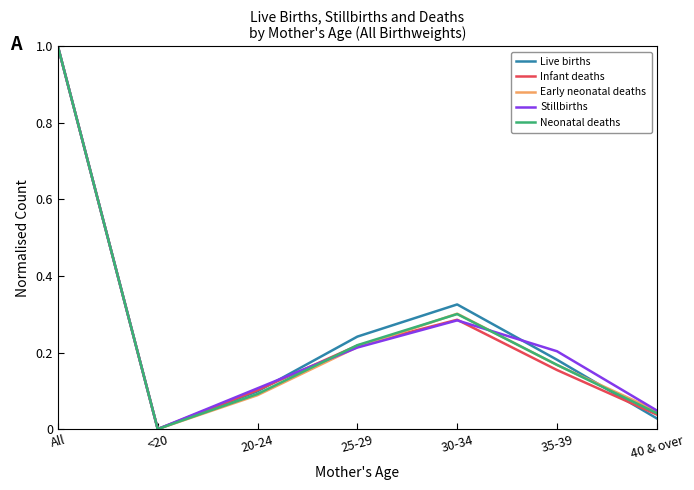

Where is Neonatal deaths nearest to the value 0?

<20